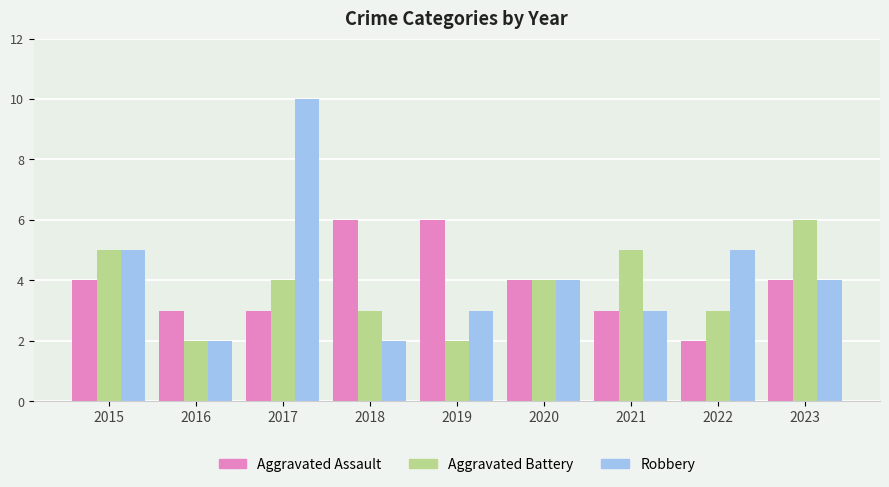

At which label does Aggravated Battery first exceed 4?

2015